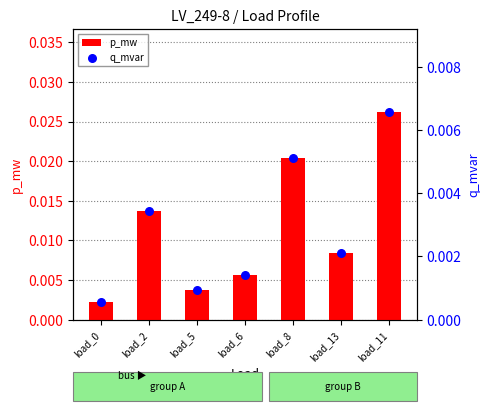

Which series has the widest spread of Y values?

p_mw